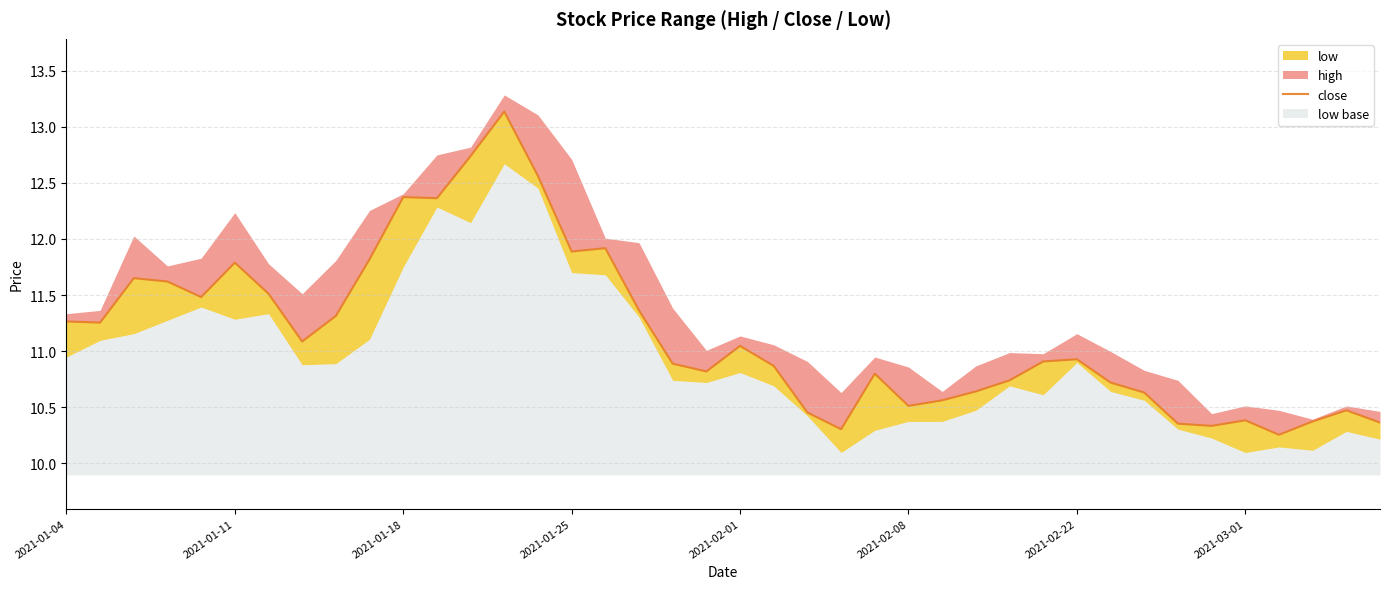

How many points are lower than both their immediate neighbors (excluding endpoints)?

10